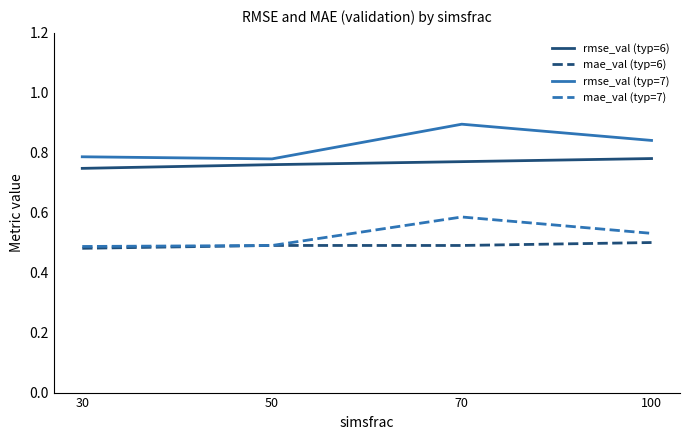

True or false: mae_val (typ=6) and rmse_val (typ=6) intersect in this chart.

False